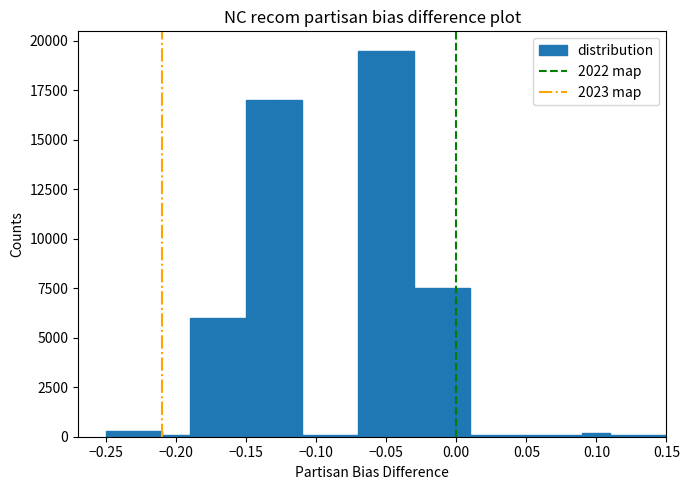

Reading left to right, transcribe this chart: for each bar, give the range it covers on the x-axis and its height. The values are not printed on the chart, so give them approximately, as read against the axis.

-0.25 to -0.23: under 500
-0.23 to -0.21: under 500
-0.21 to -0.19: under 500
-0.19 to -0.17: 6000
-0.17 to -0.15: 6000
-0.15 to -0.13: 17000
-0.13 to -0.11: 17000
-0.11 to -0.09: under 500
-0.09 to -0.07: under 500
-0.07 to -0.05: 19500
-0.05 to -0.03: 19500
-0.03 to -0.01: 7500
-0.01 to 0.01: 7500
0.01 to 0.03: under 500
0.03 to 0.05: under 500
0.05 to 0.07: under 500
0.07 to 0.09: under 500
0.09 to 0.11: under 500
0.11 to 0.13: under 500
0.13 to 0.15: under 500